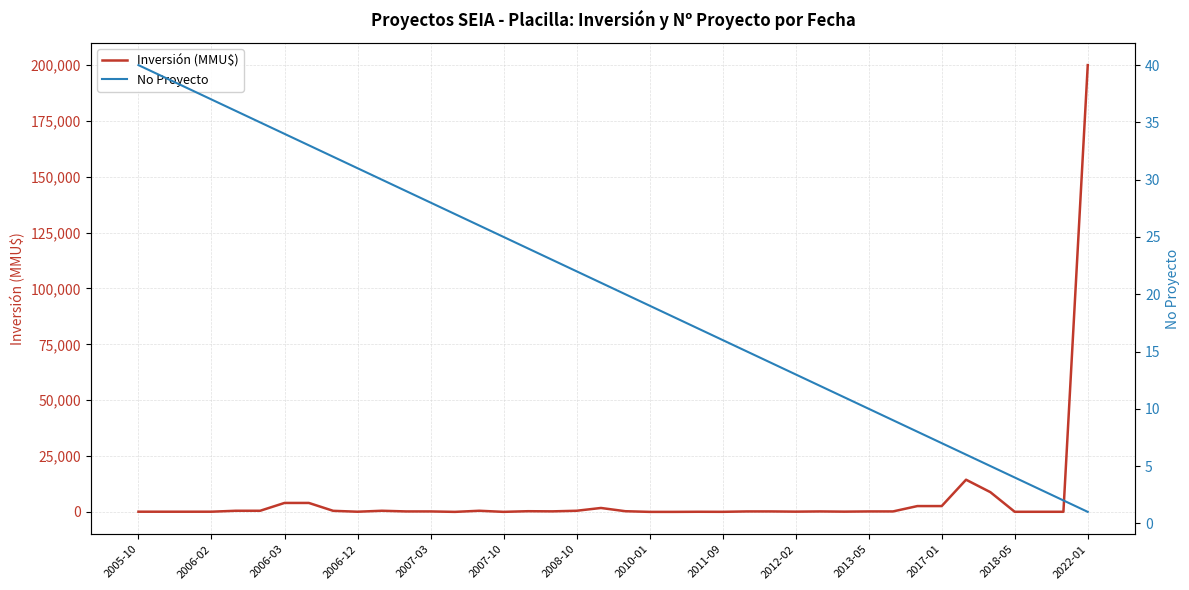

What is the difference between the maximum and minimum values in the Inversión (MMU$) series?

200000